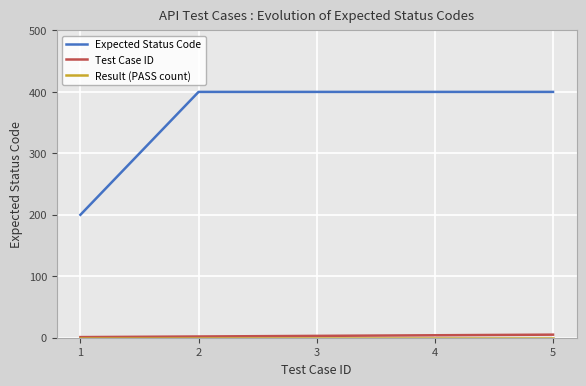

True or false: Test Case ID and Expected Status Code intersect in this chart.

False